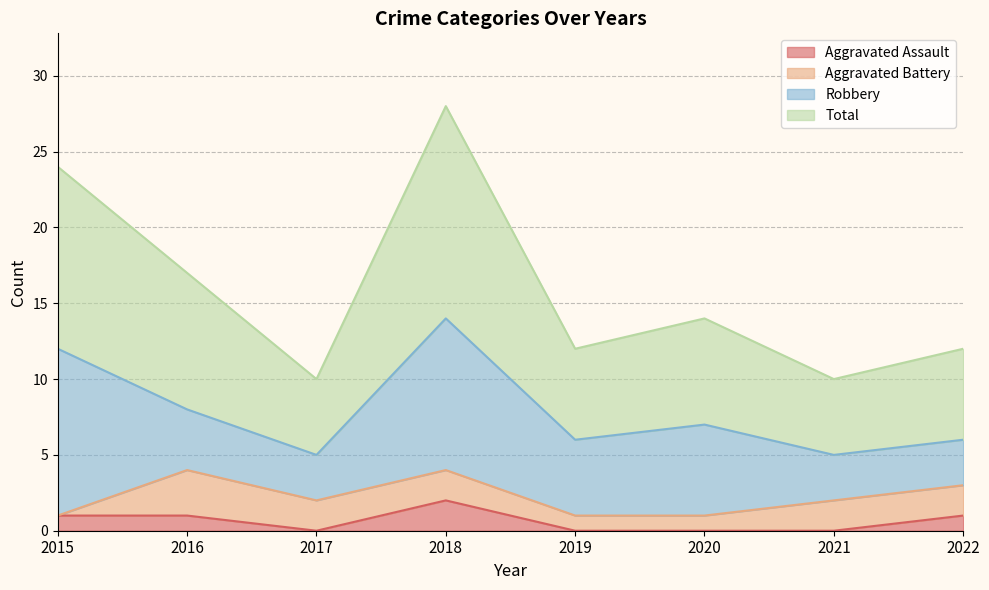

Is it true that Aggravated Assault equals 0 at 2017?

True